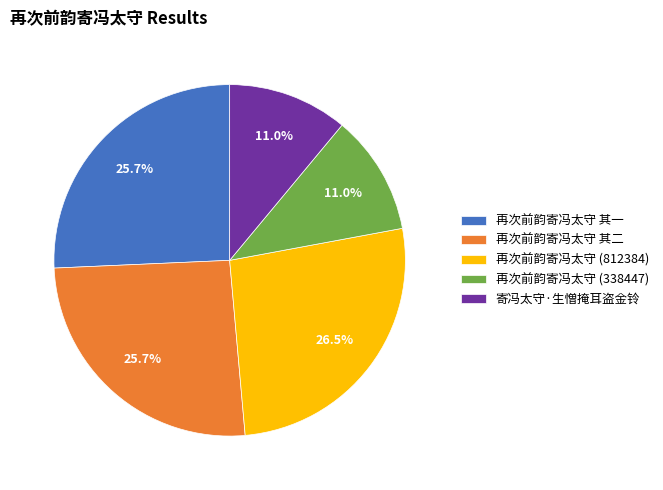

What portion of the pie excludes 寄冯太守·生憎掩耳盗金铃?

89.0%